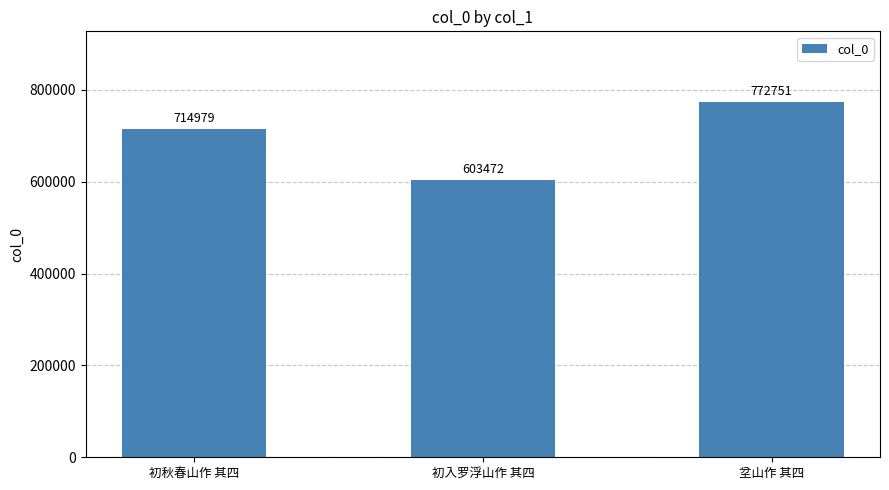

What is the label of the 1st bar from the left?

初秋春山作 其四